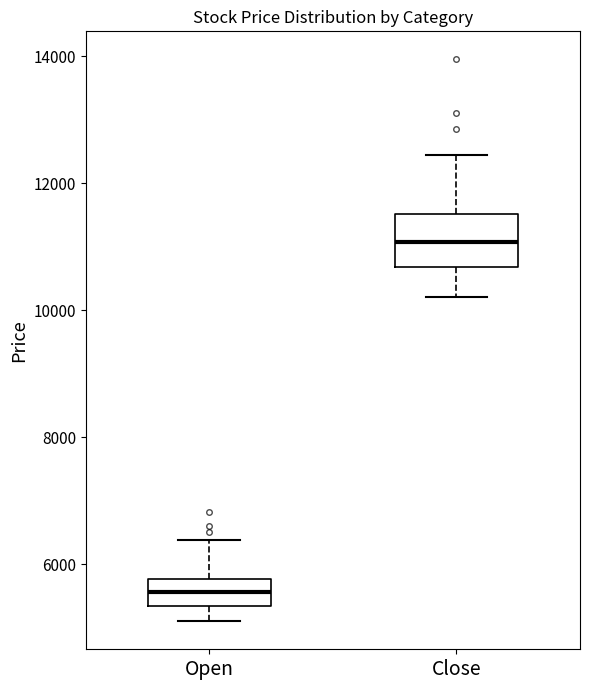

Which box is the tallest, from its lower edge to its upper edge?

Close